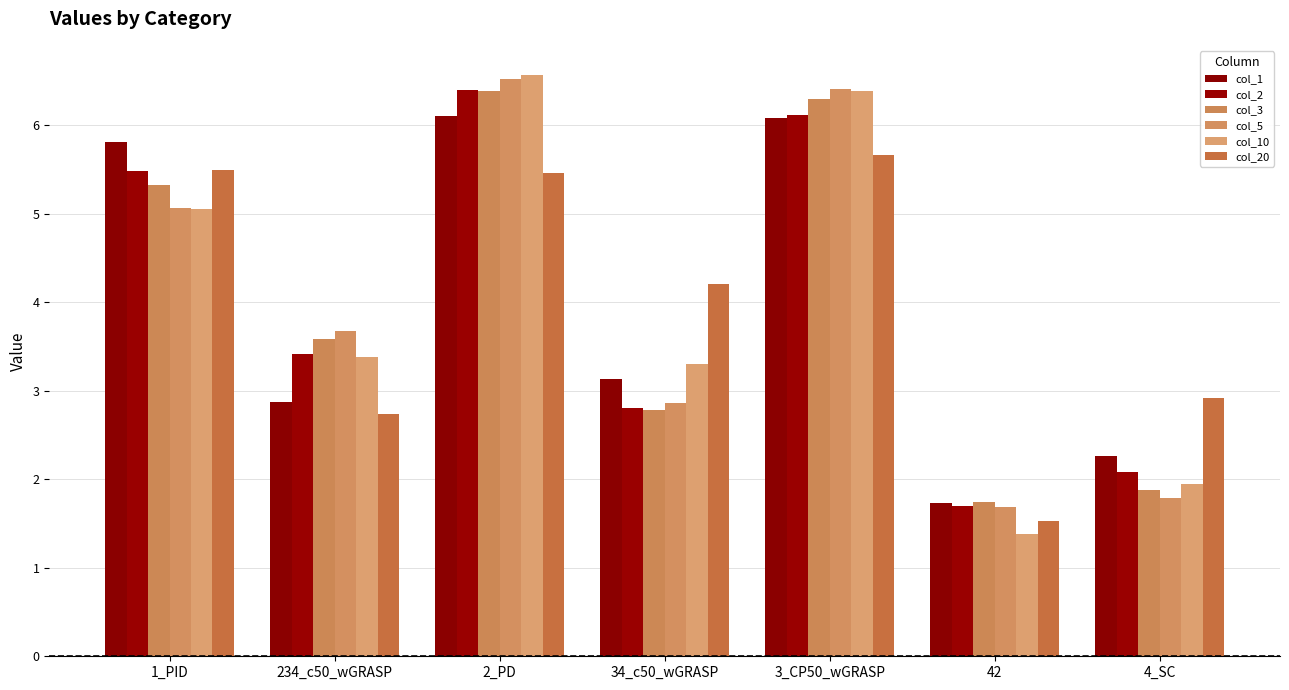

What is the difference between the highest and lowest values at 3_CP50_wGRASP?

0.8